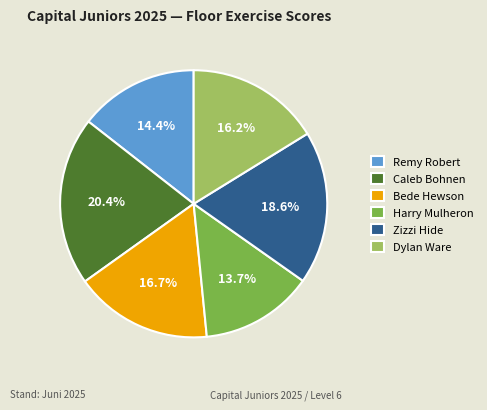

What is the total percentage of Caleb Bohnen and Bede Hewson?

37.1%